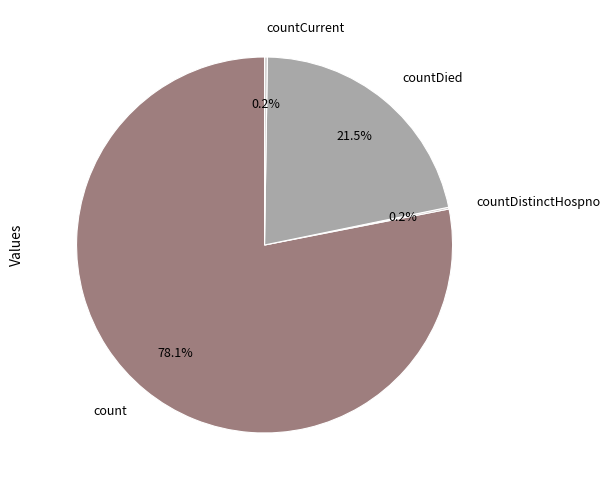

To the nearest percent, what portion does count represent?

78%